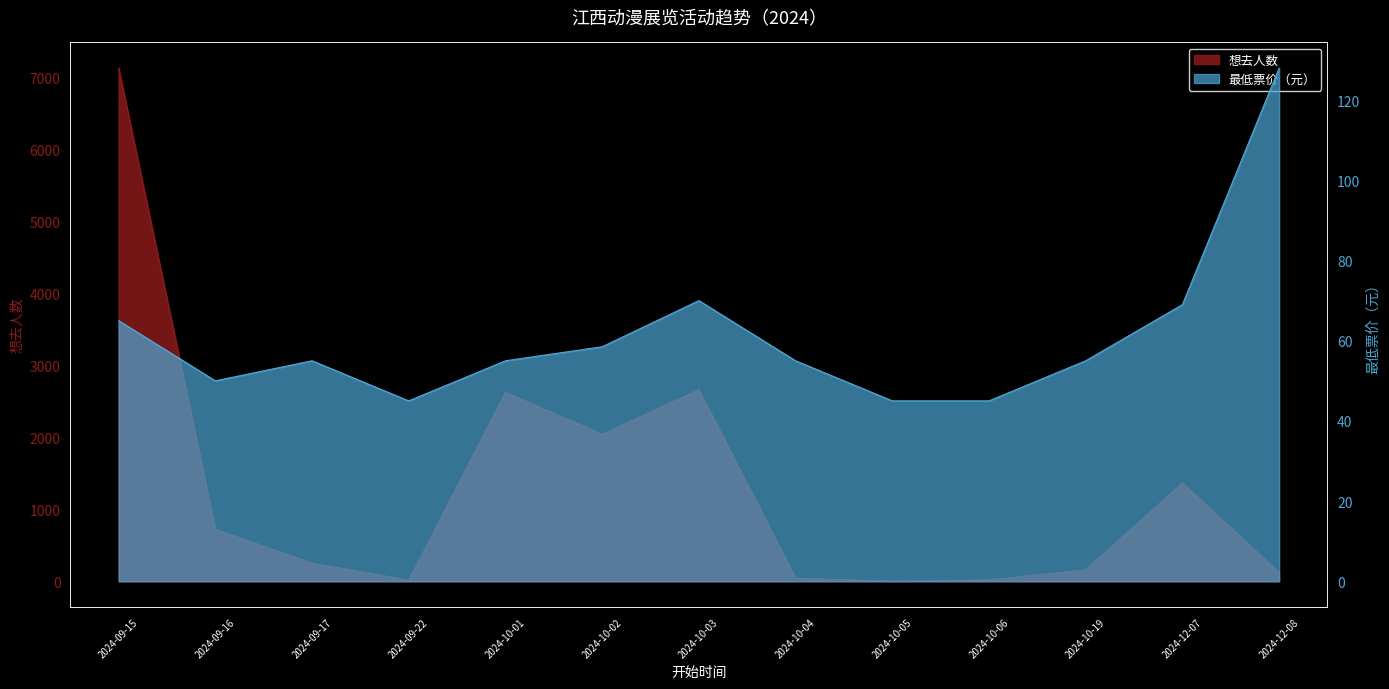

Read the 想去人数 value at 2024-10-01.

2626.0